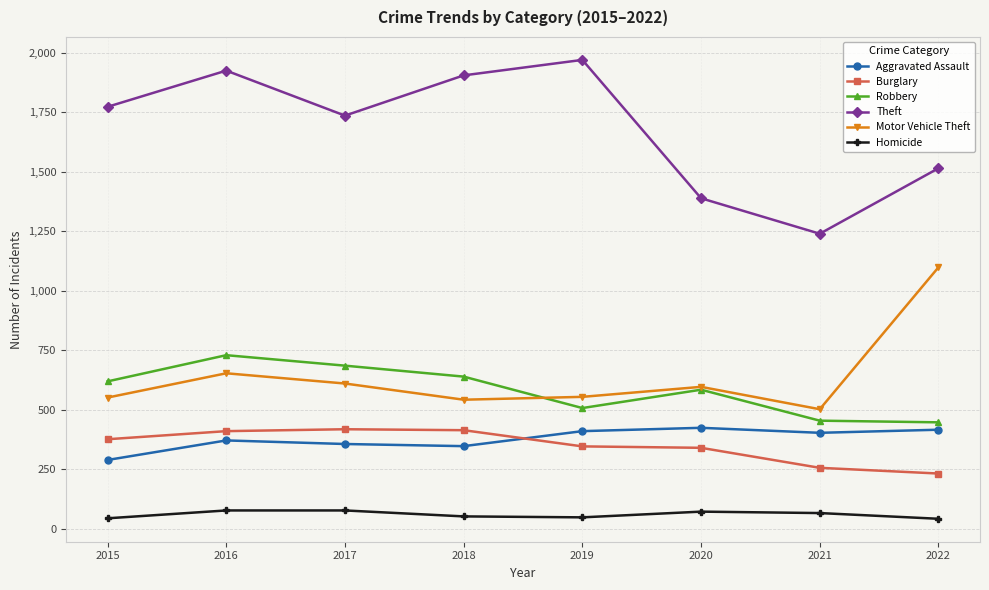

Does the chart display data point markers on the line(s)?

Yes